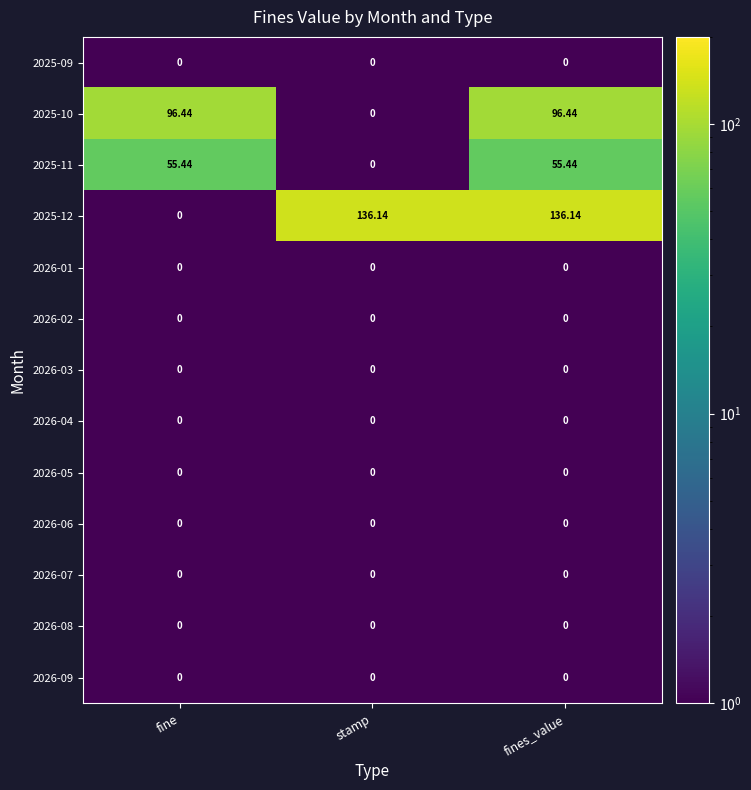

At which label does 2025-12 first exceed 136?

stamp